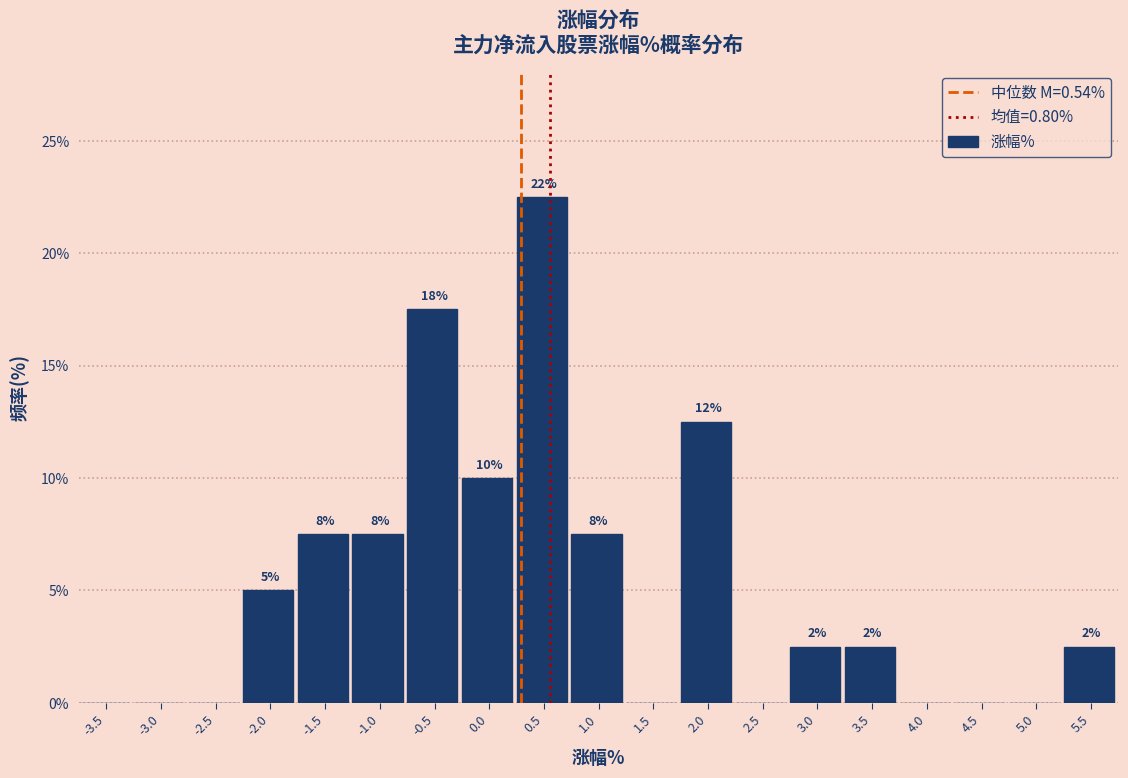

Are the bars horizontal?

No